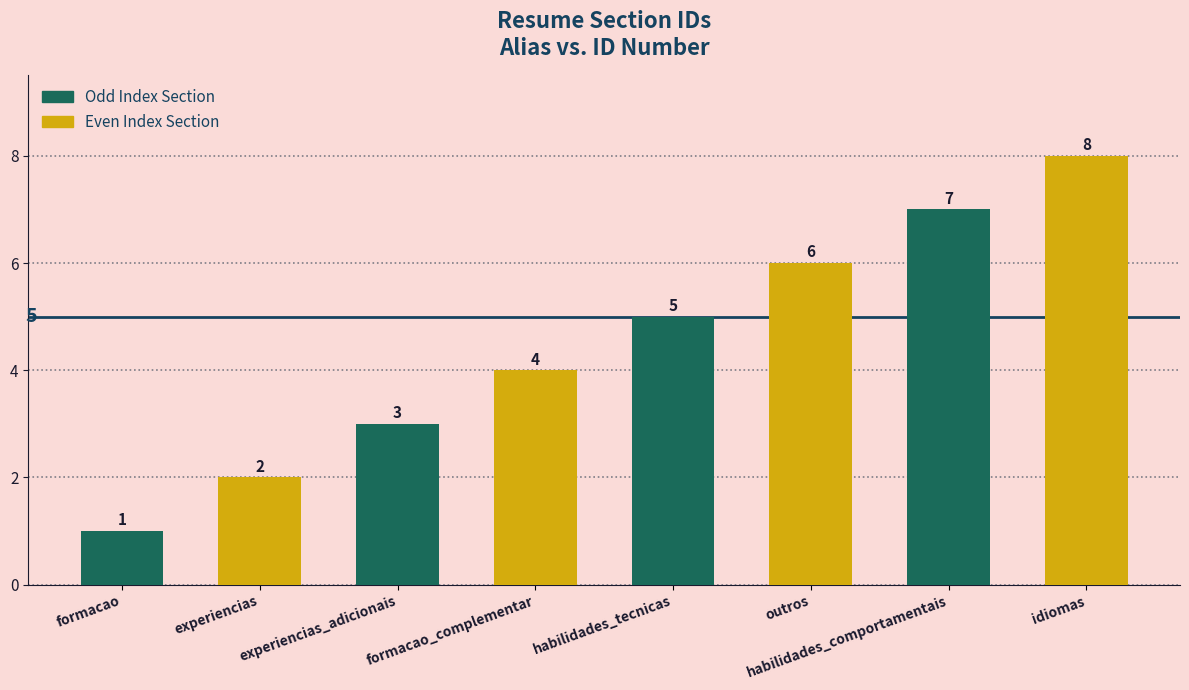

Which category has the lowest value across all series?

formacao